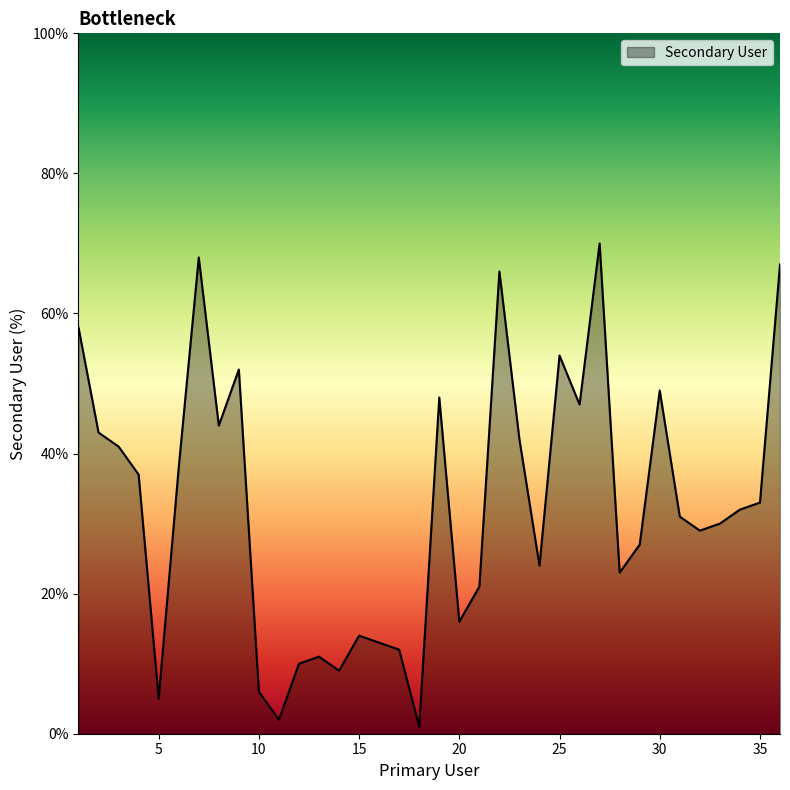

Is this an area chart (filled region under the line)?

Yes